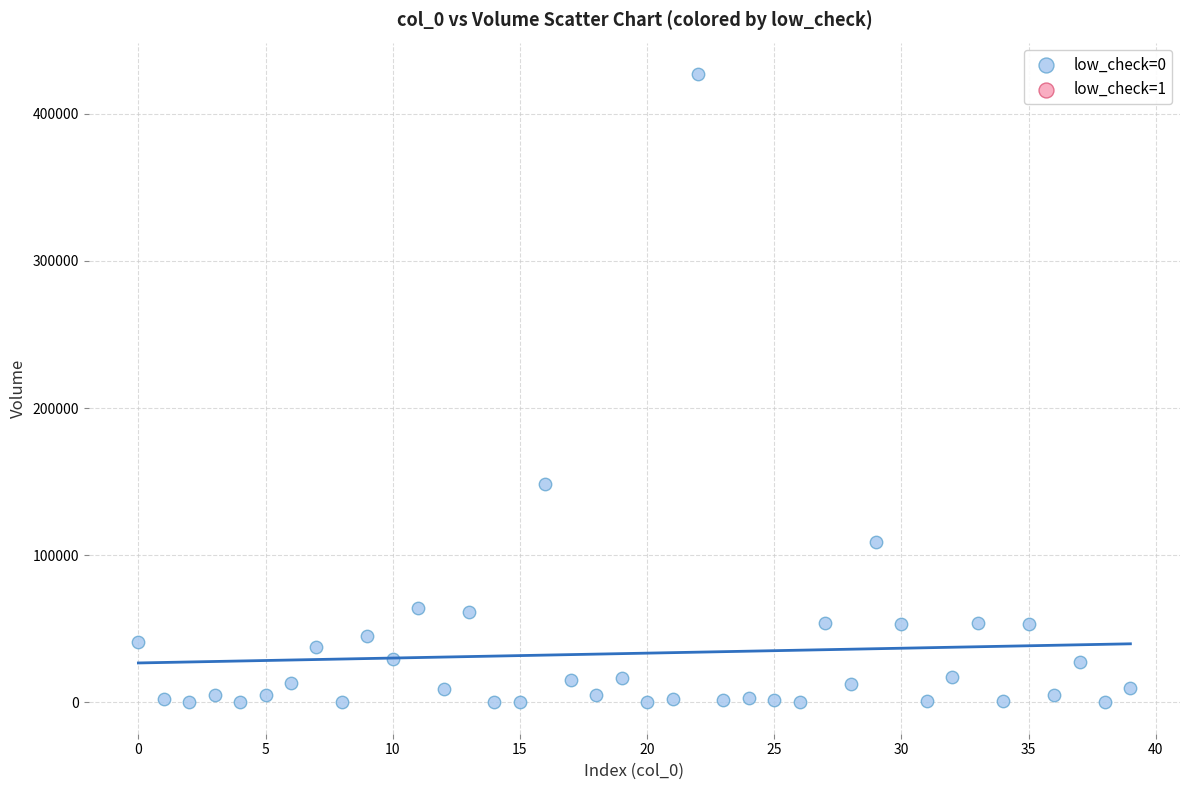

What Y value in the scatter plot is closest to 213556?

148725.0